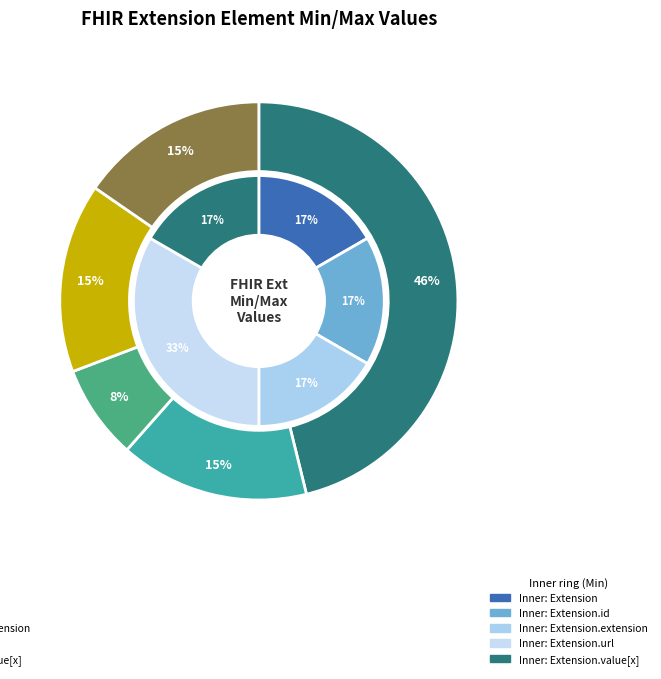

Does Extension.url account for over 50% of the chart?

Yes